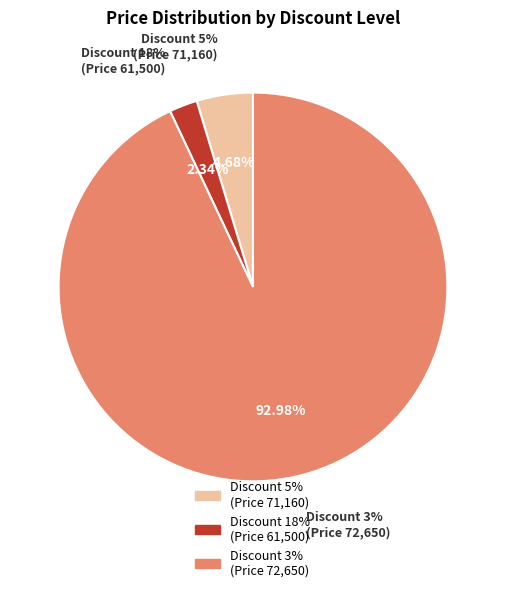

Does Discount 3% (Price 72650) represent more than half of the total?

No